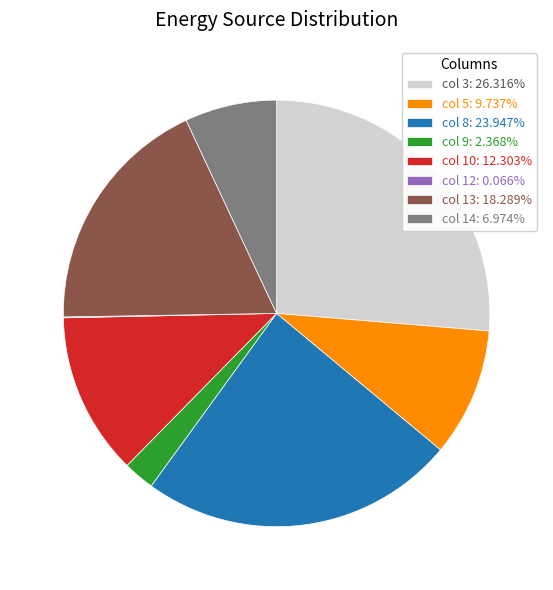

Combined, do col 10: 12.303% and col 3: 26.316% account for over 50%?

No